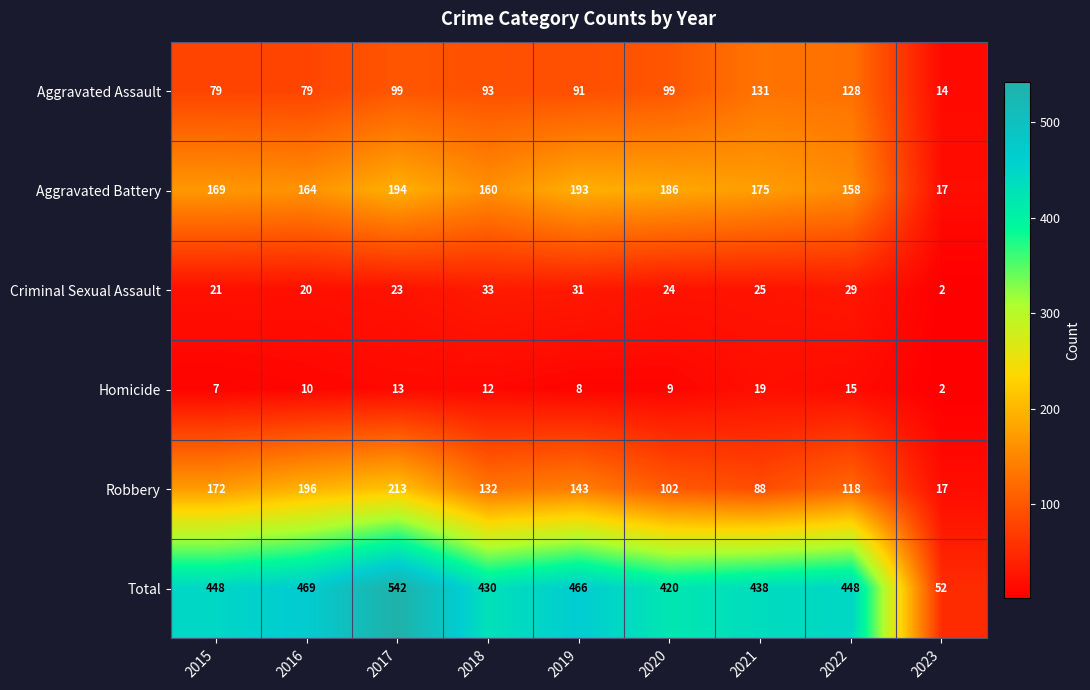

What is the total value across all series at 2023?

104